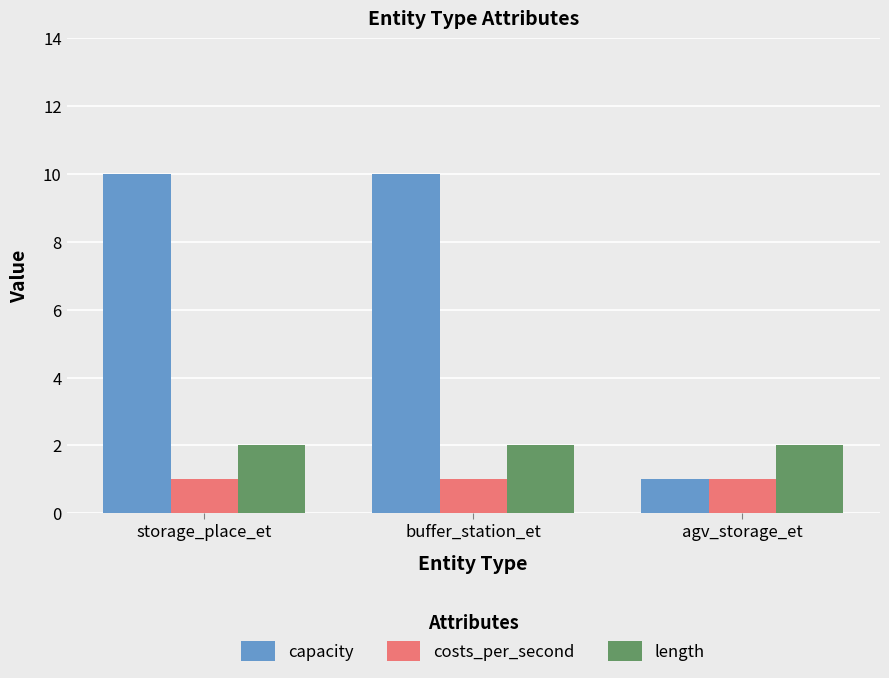

List the series in order of their overall mean, lowest first.

costs_per_second, length, capacity